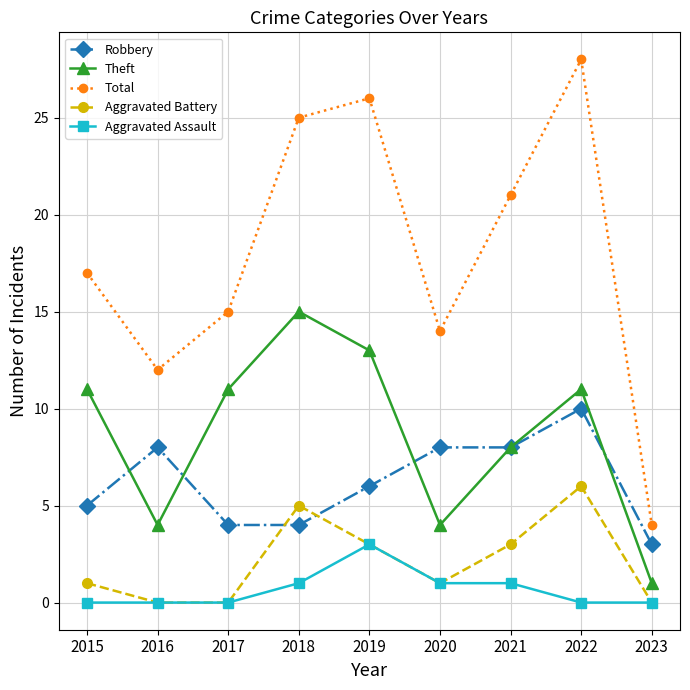

The Theft series shows 1 at 2016. True or false?

False